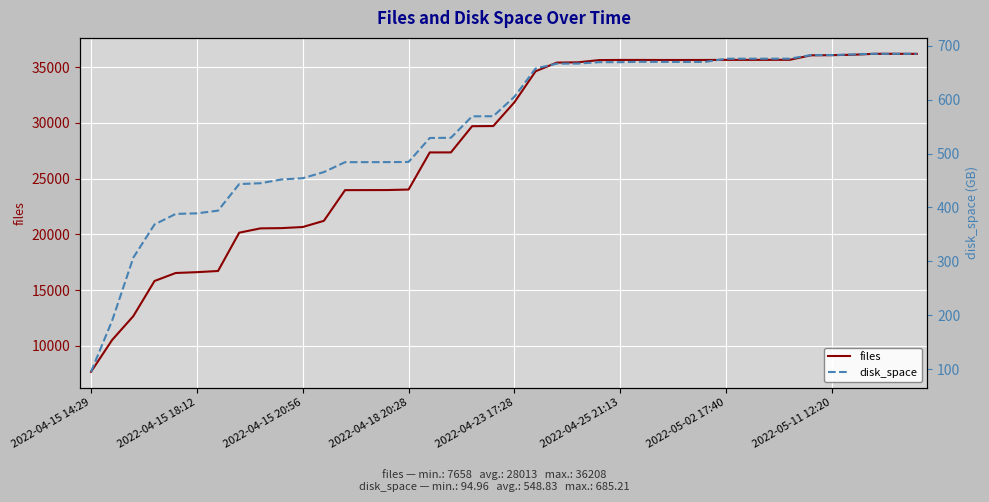

Which series has the largest range (max minus min)?

files